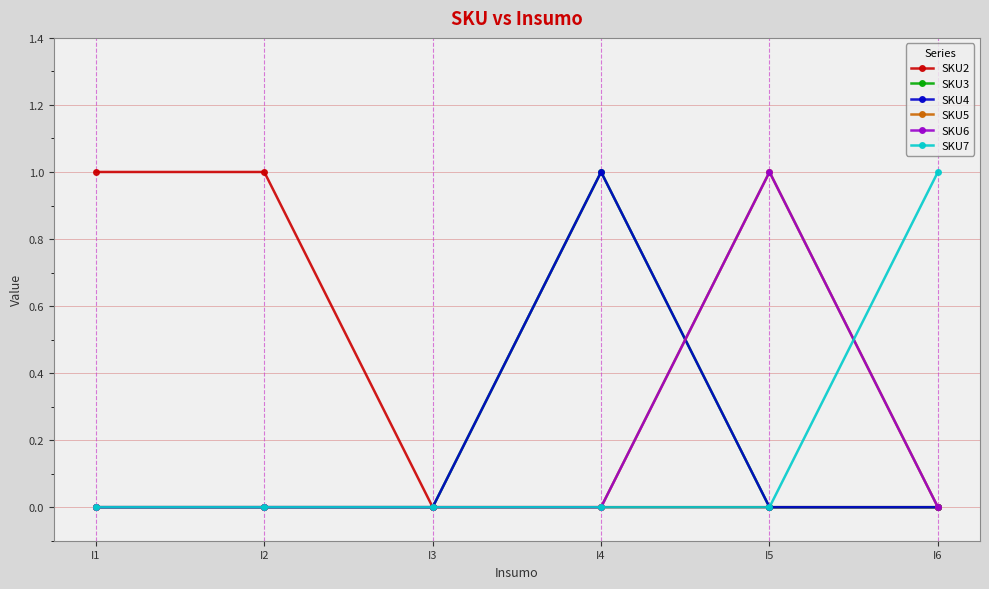

Does the chart have visible grid lines?

Yes